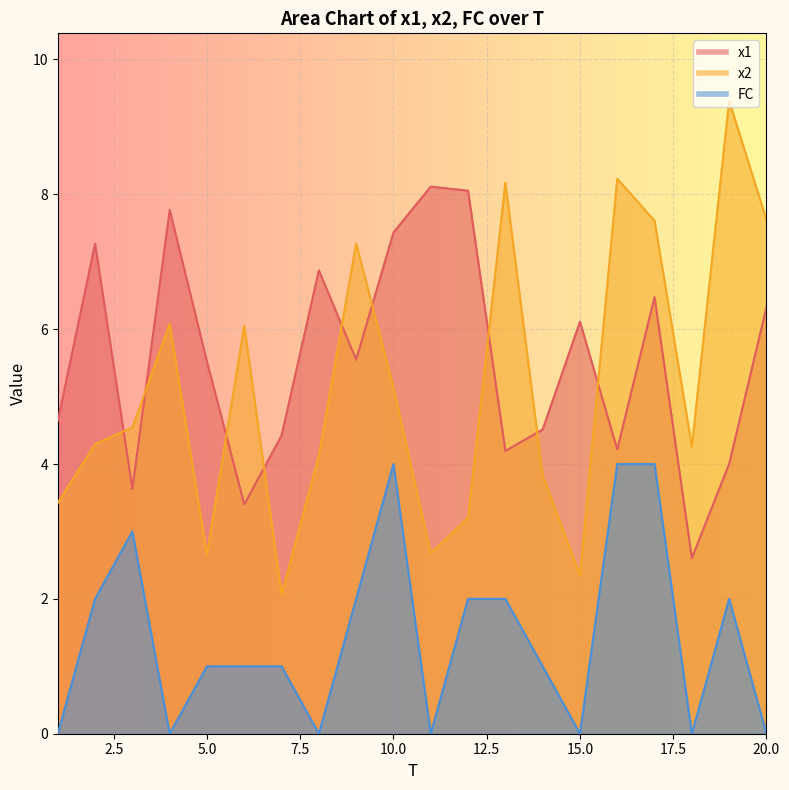

At which label does x1 first exceed 5?

2